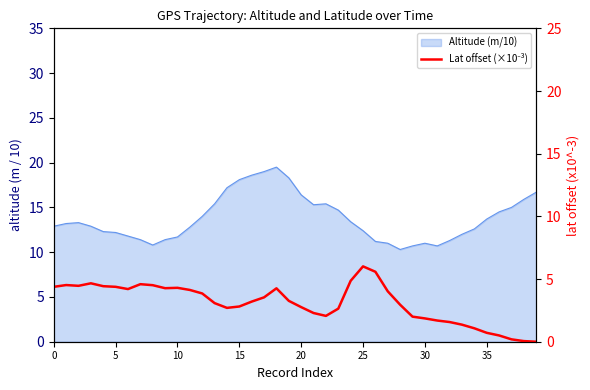

What is the label of the 15th point from the right?

25